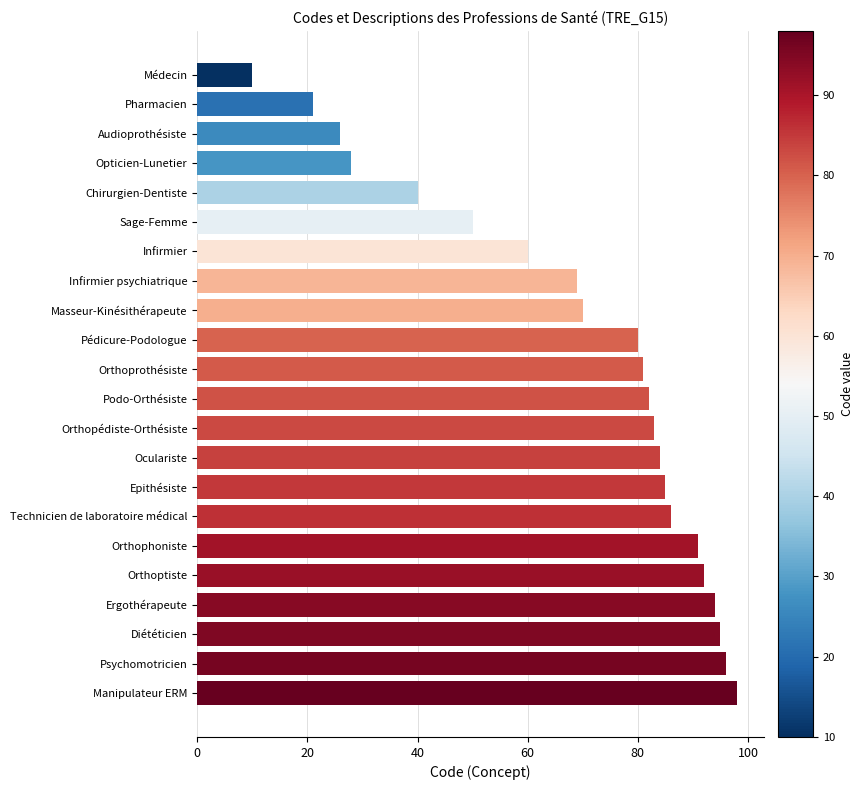

Between Podo-Orthésiste and Masseur-Kinésithérapeute, which is larger?

Podo-Orthésiste